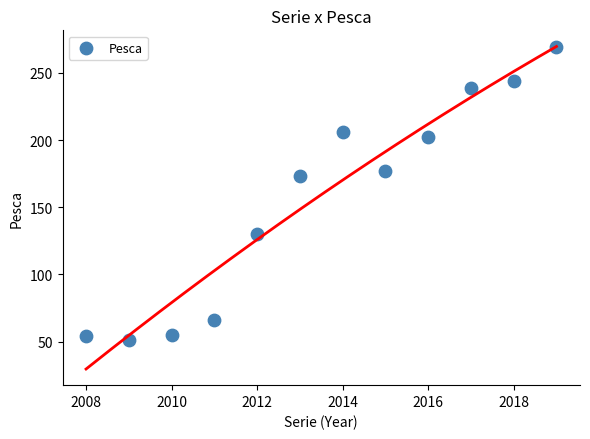

What is the average X value?

2014